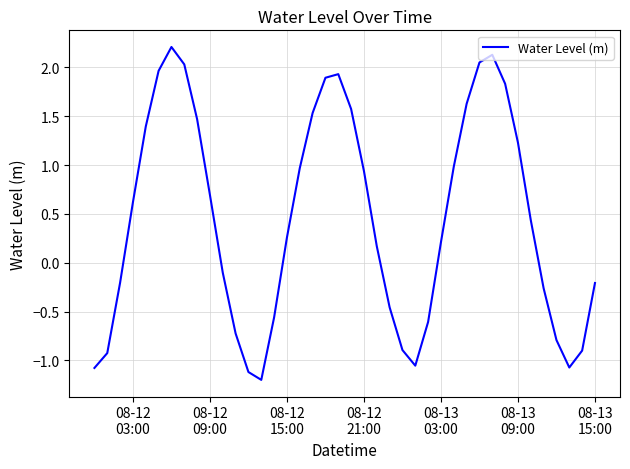

Is this an area chart (filled region under the line)?

No